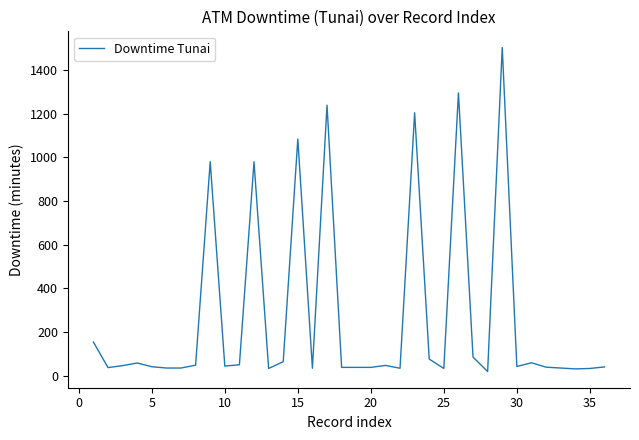

What is the greatest value displayed?

1503